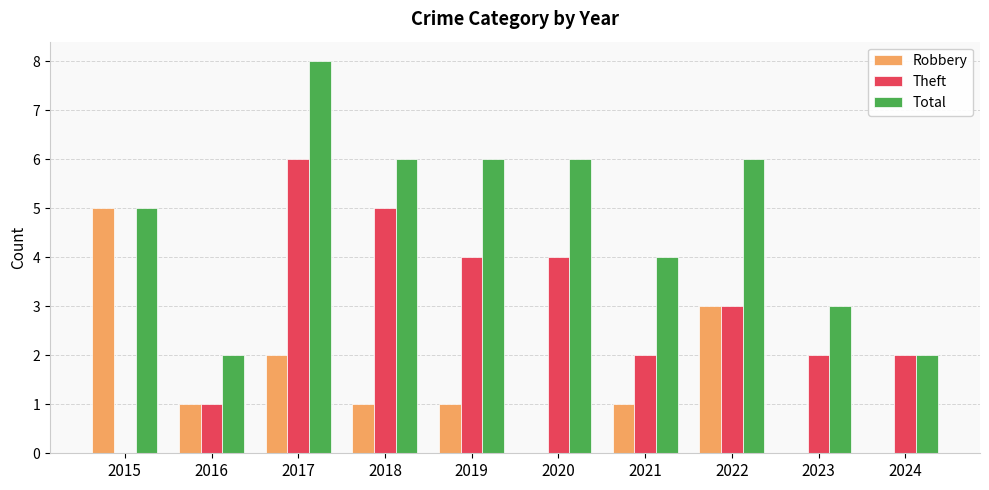

What are all the series names shown in the legend?

Robbery, Theft, Total